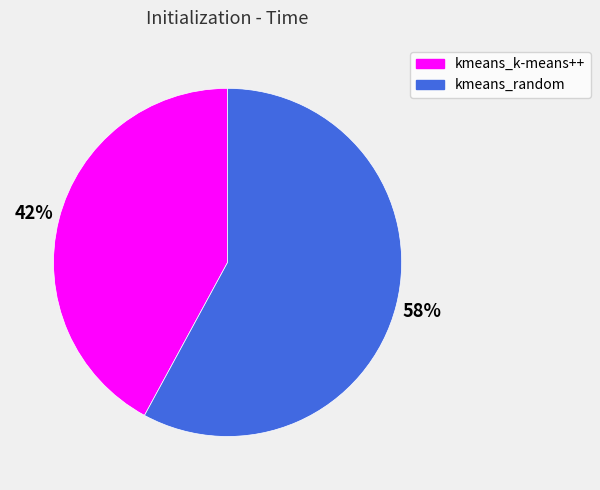

To the nearest percent, what is the difference between the largest and smallest slice percentages?

16%